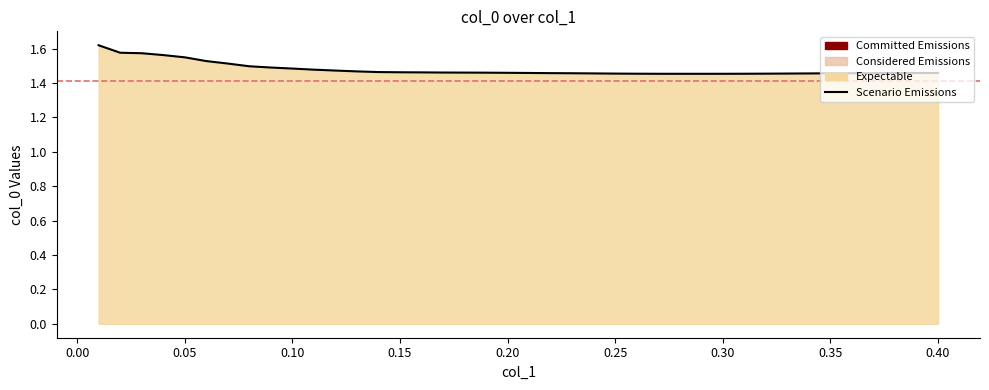

Reading left to right, extract all data points from this chart.

0.01=1.6	0.02=1.6	0.03=1.6	0.04=1.6	0.05=1.6	0.06=1.5	0.07=1.5	0.08=1.5	0.09=1.5	0.1=1.5	0.11=1.5	0.12=1.5	0.13=1.5	0.14=1.5	0.15=1.5	0.16=1.5	0.17=1.5	0.18=1.5	0.19=1.5	0.2=1.5	0.21=1.5	0.22=1.5	0.23=1.5	0.24=1.5	0.25=1.5	0.26=1.5	0.27=1.5	0.28=1.5	0.29=1.5	0.3=1.5	0.31=1.5	0.32=1.5	0.33=1.5	0.34=1.5	0.35=1.5	0.36=1.5	0.37=1.5	0.38=1.5	0.39=1.5	0.4=1.5